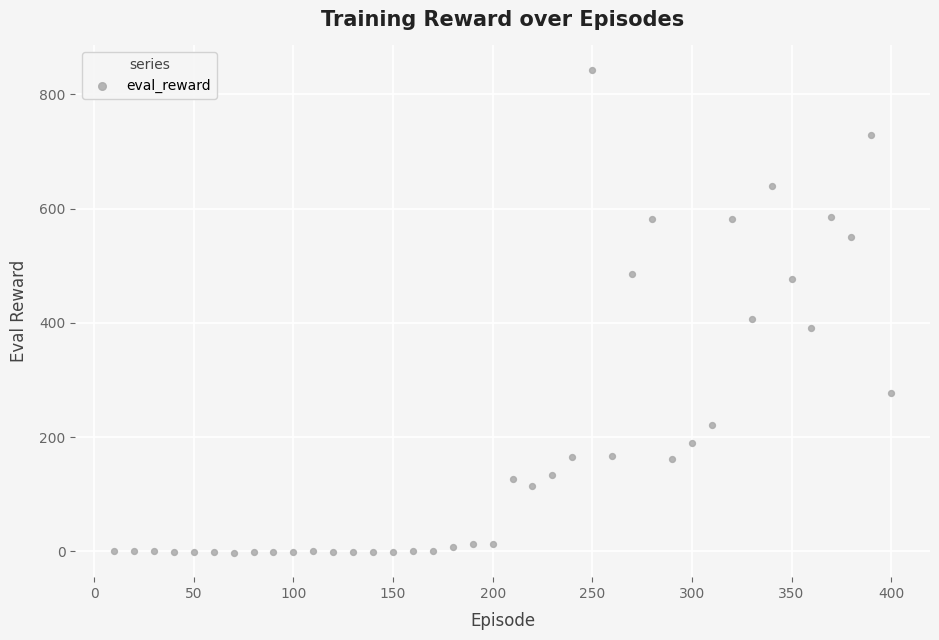

What Y value in the scatter plot is closest to 420?

406.3